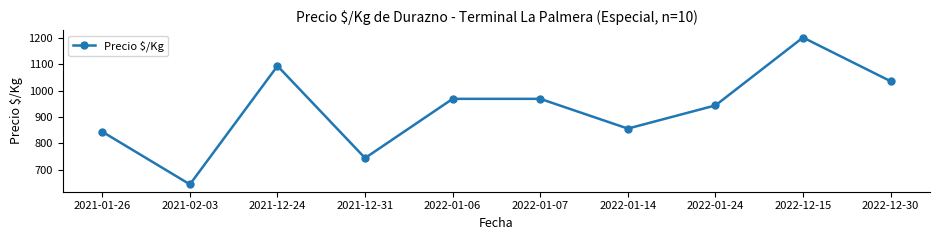

What is the minimum value shown in the chart?

644